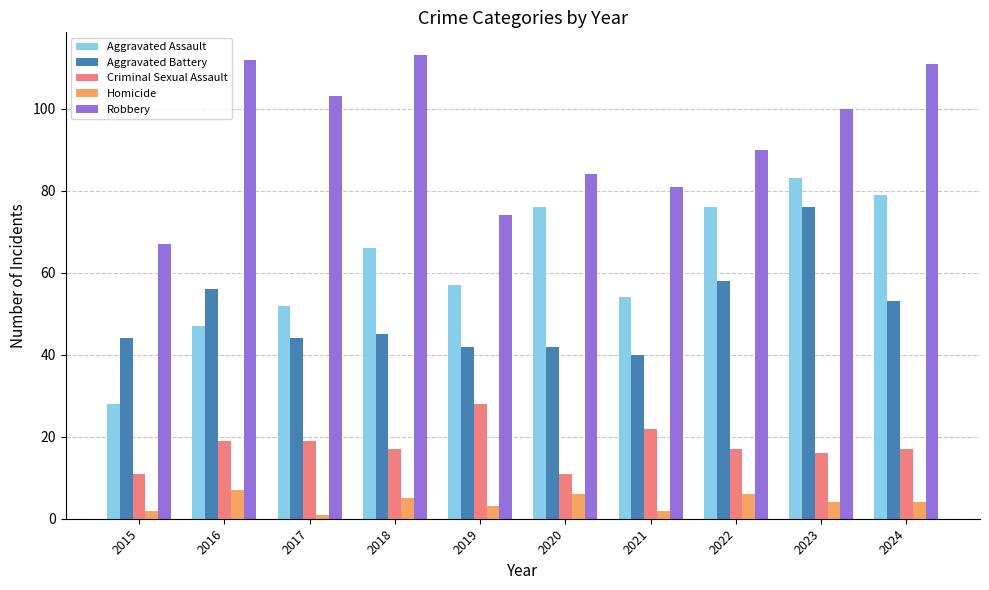

True or false: Aggravated Assault has a value of 28 at 2015.

True